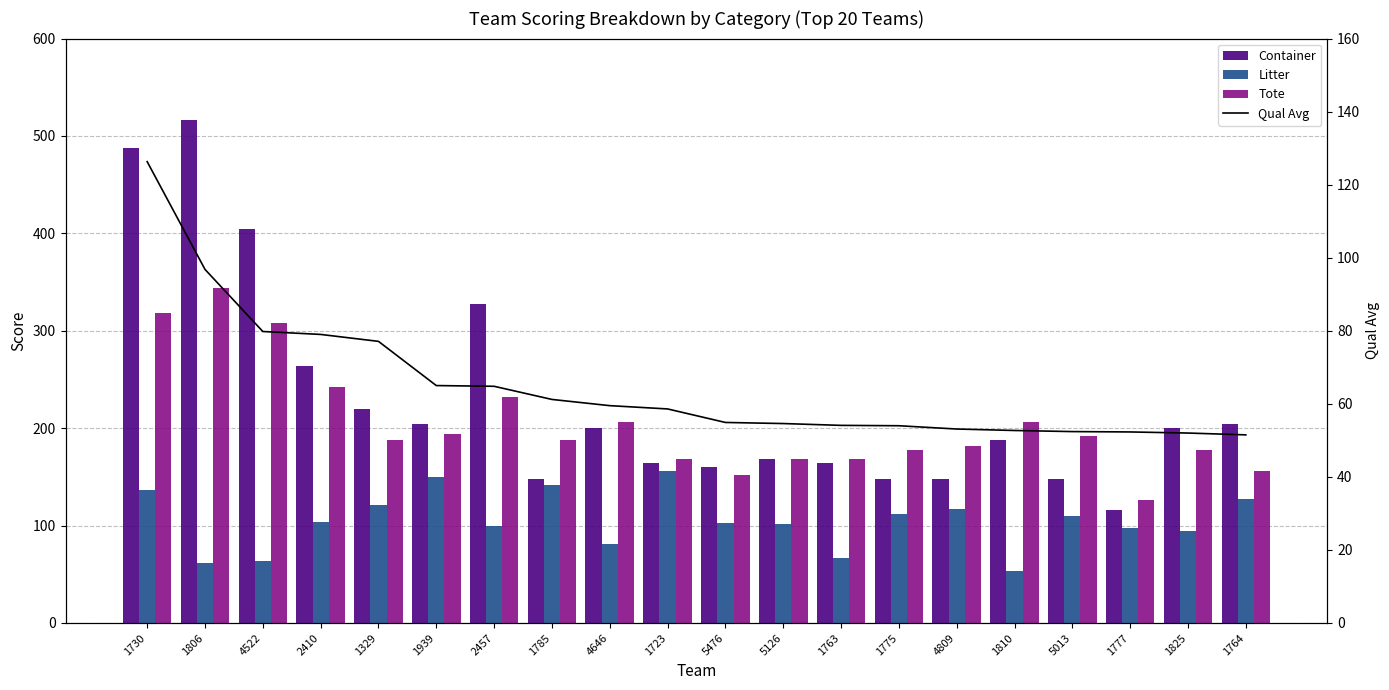

Between 1730 and 1329, which series saw the biggest shift?

Container